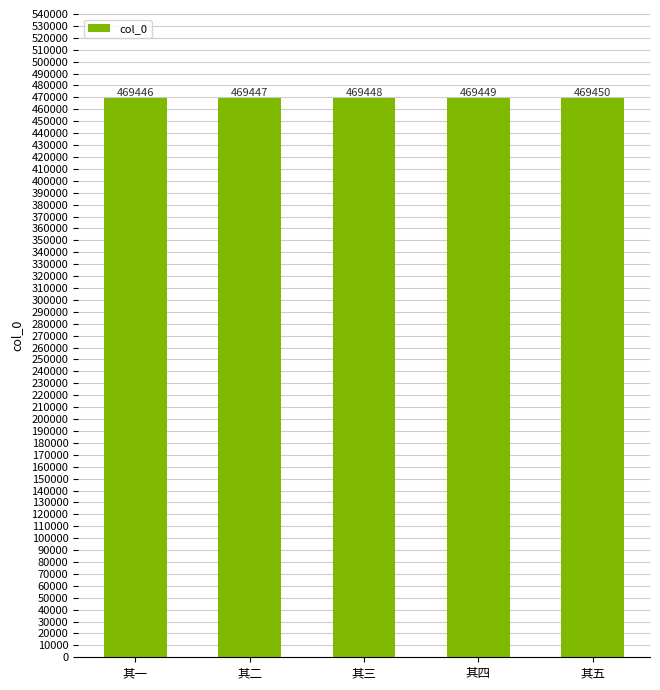

How many series are shown in this chart?

1